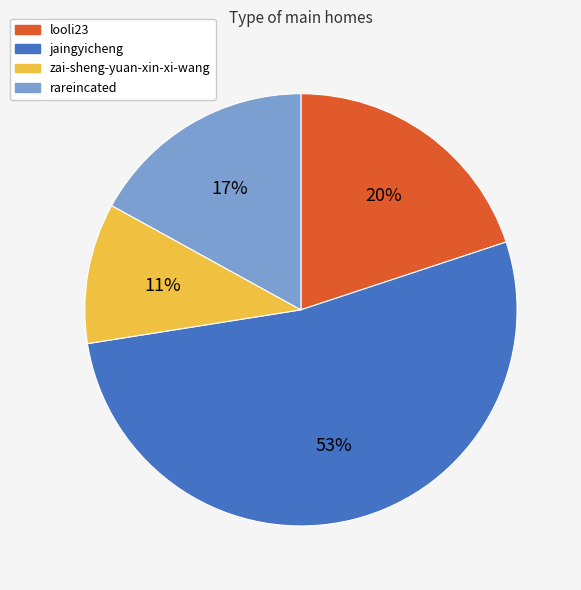

To the nearest percent, what is the difference between the largest and smallest slice percentages?

42%